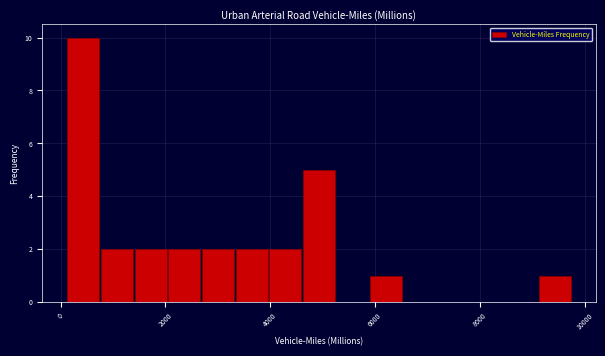

Around what value on the x-axis is the tallest bar? Give the approximate position of its centre, as read against the axis.

400